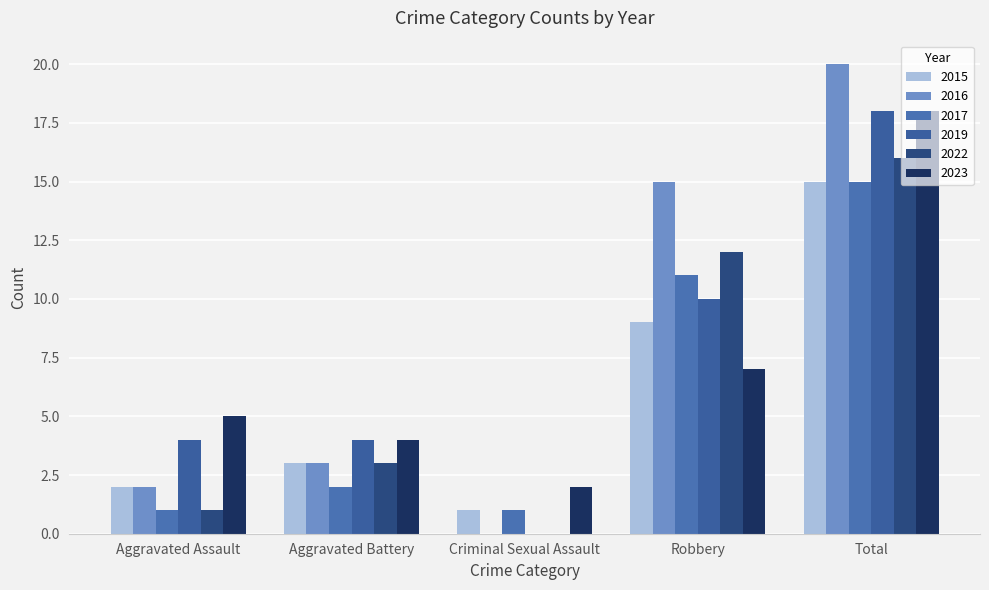

What is the highest value of the 2023 series?

18